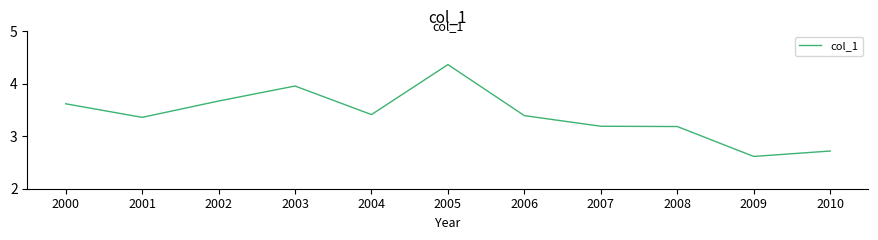

Which has a higher value, 2008 or 2006?

2006